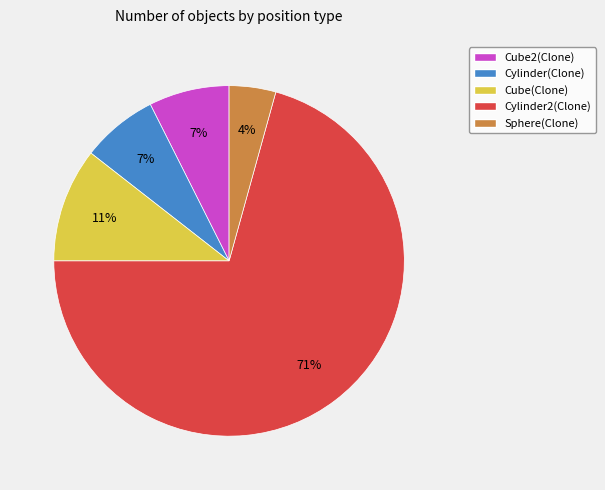

Is the sum of Cylinder2(Clone) and Cube2(Clone) greater than half?

Yes